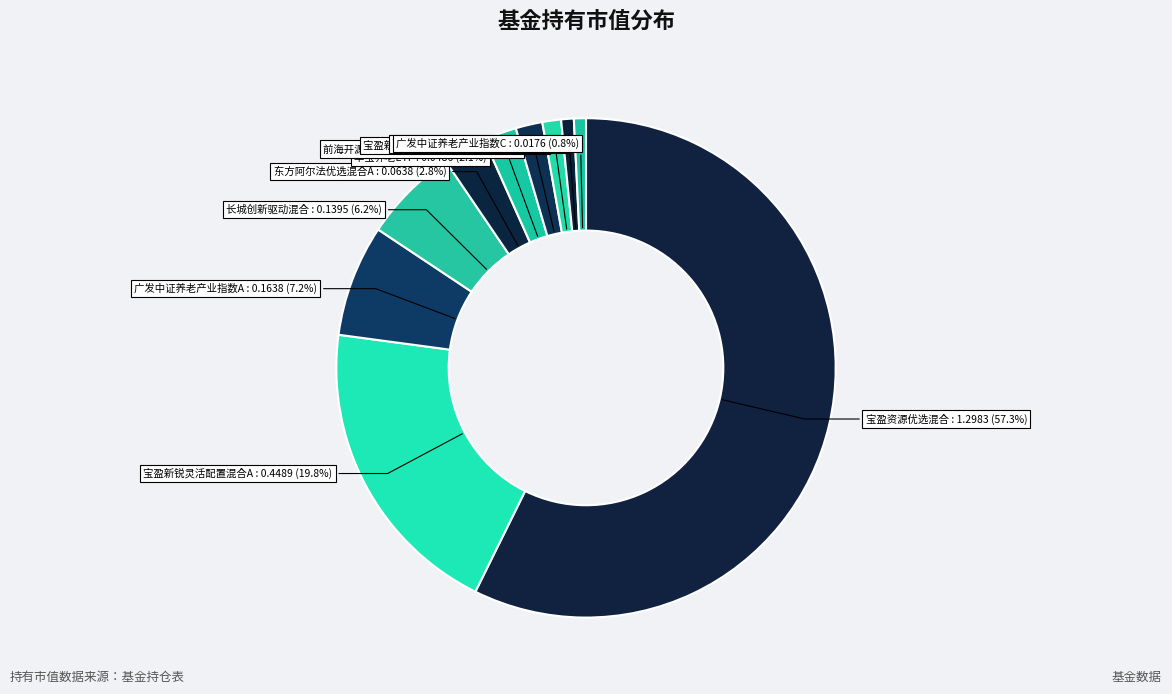

Count the number of slices in the pie.

10